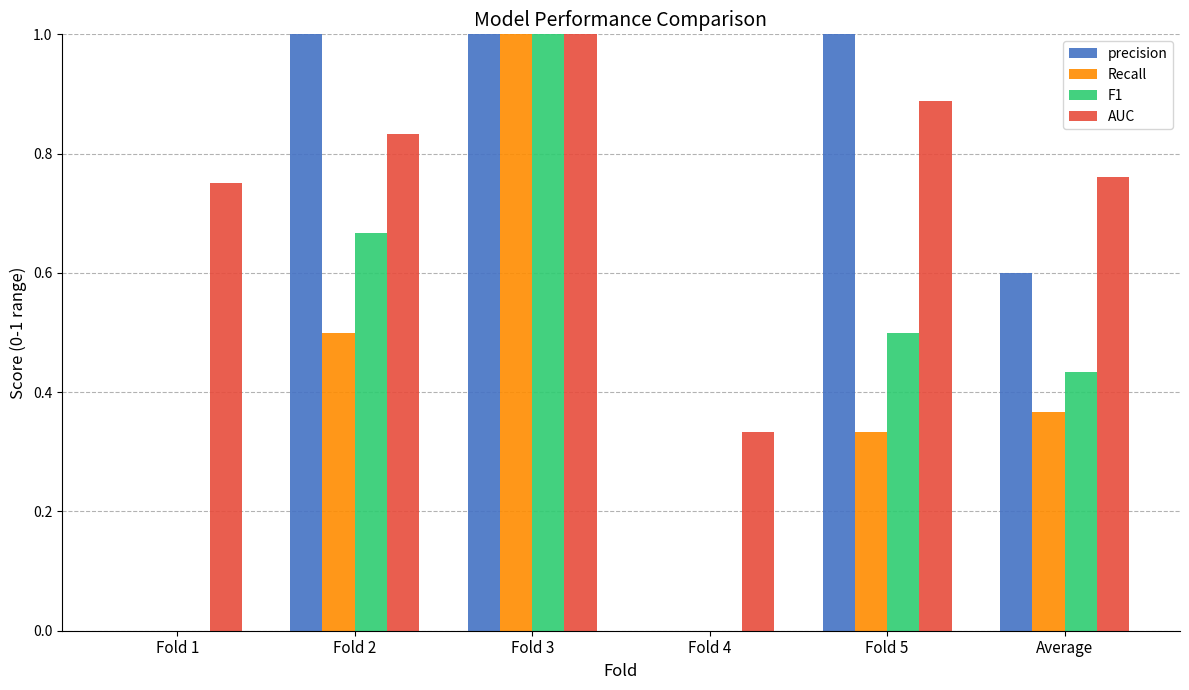

Count the number of data series in this chart.

4